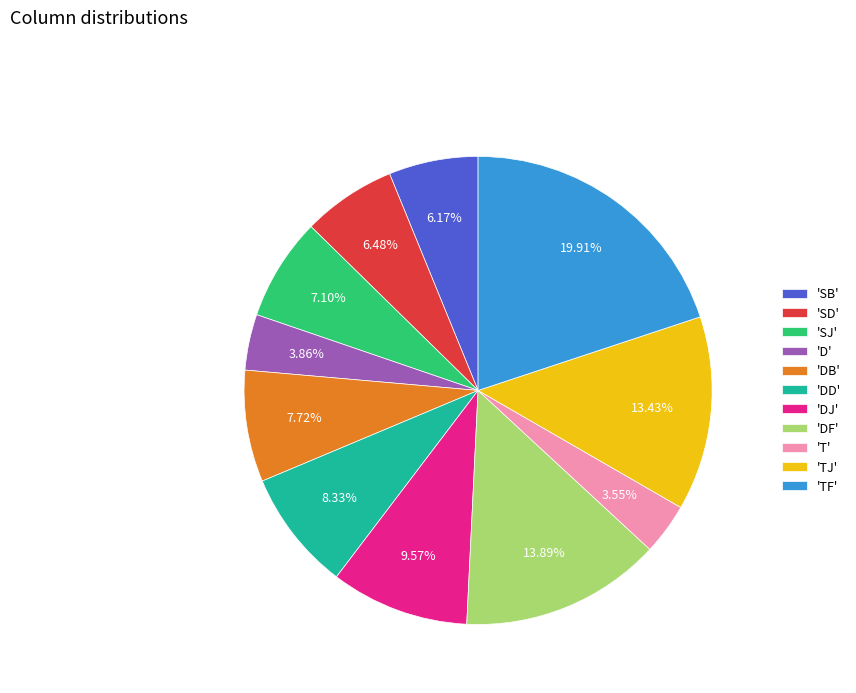

Is 'DB' the majority of the pie?

No